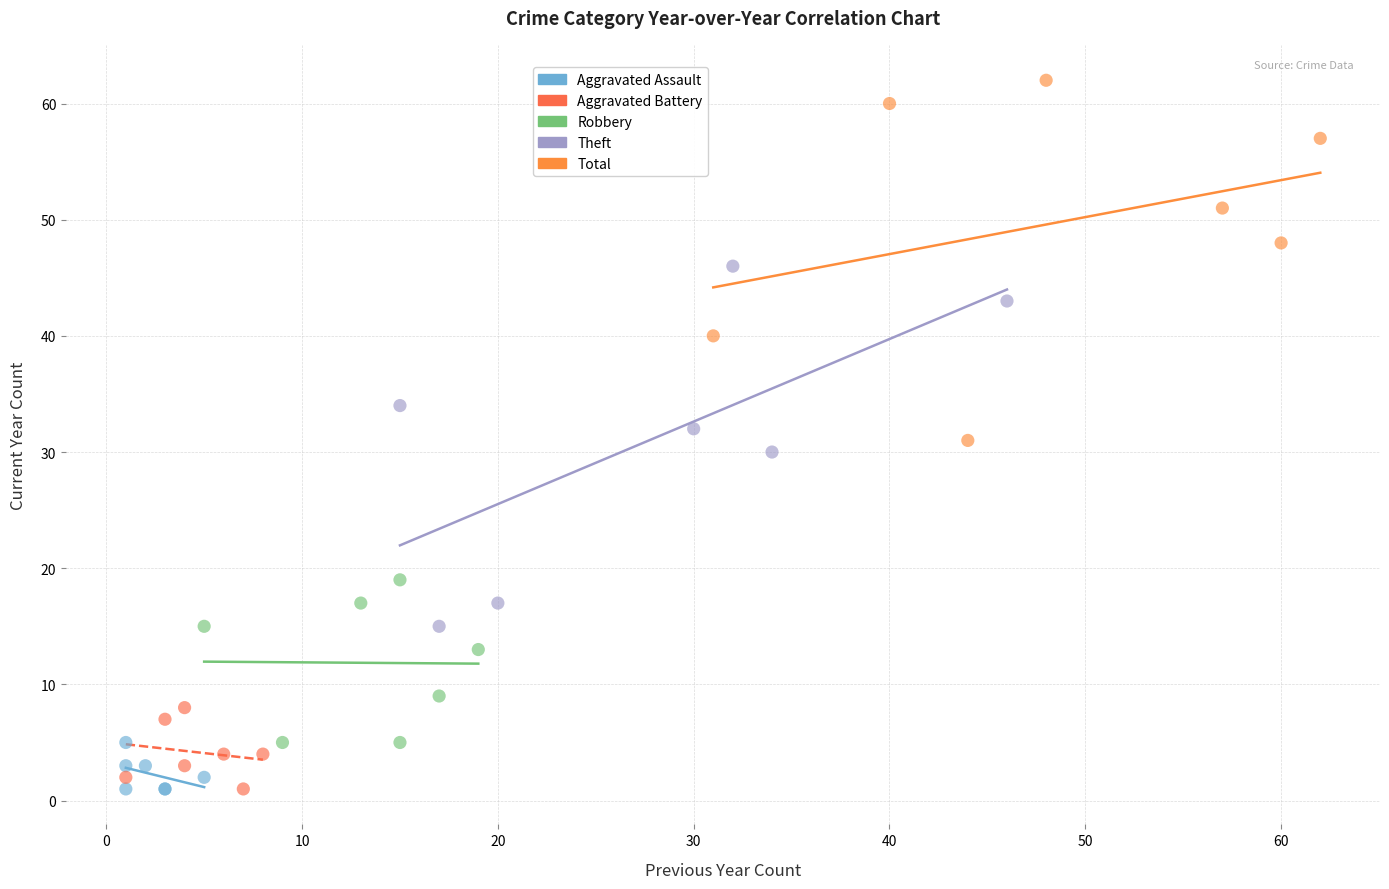

Which series contains the highest Y value?

Total